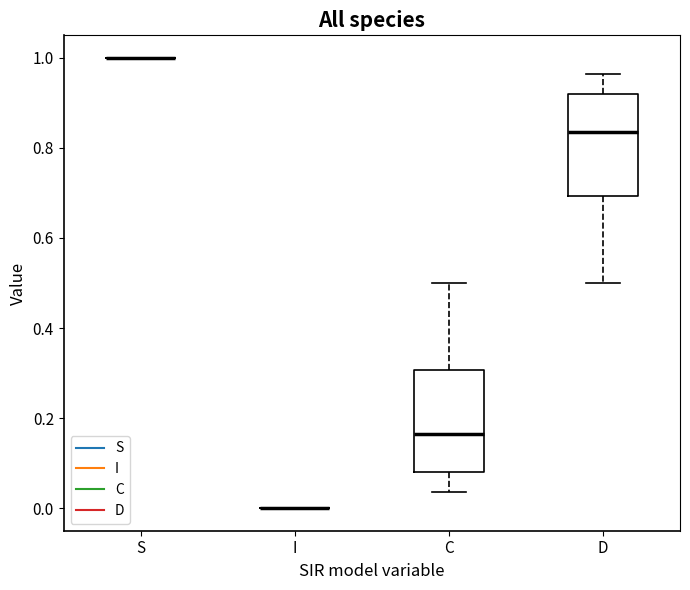

Reading left to right, read every box against the y-axis: the position of its median line, the range the box covers, and the ends of its whiskers. The values are not printed on the chart, so give them approximately, as read against the axis.

S: box collapsed to a line at 1.00, whiskers 1.00 to 1.00
I: box collapsed to a line at 0.00, whiskers 0.00 to 0.00
C: median 0.16, box 0.08 to 0.30, whiskers 0.04 to 0.50
D: median 0.84, box 0.70 to 0.92, whiskers 0.50 to 0.96